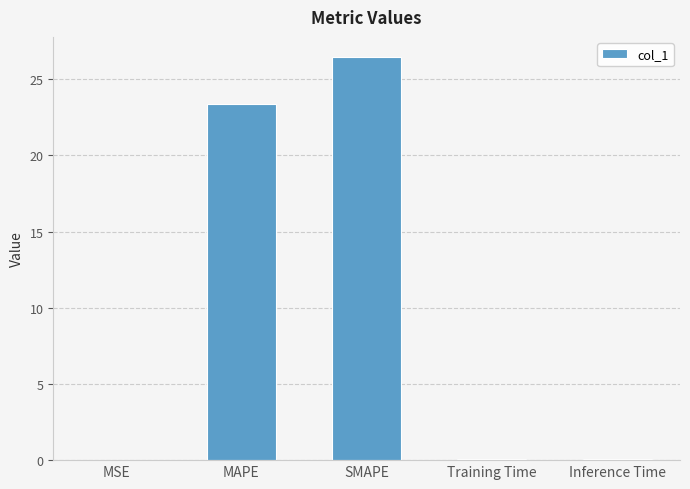

True or false: the data shows 12.8 at SMAPE.

False